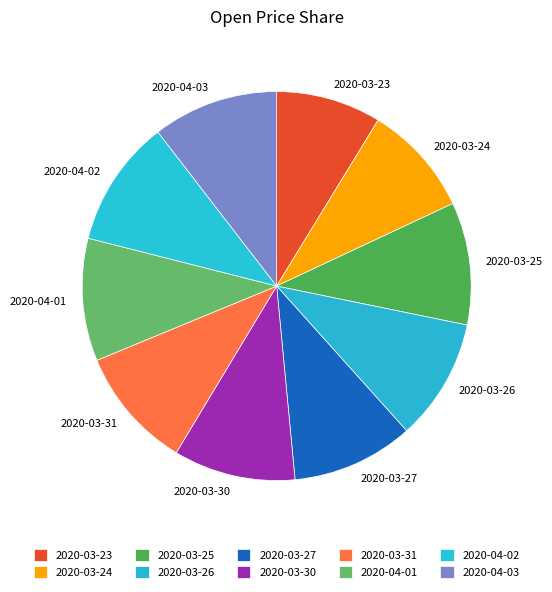

Which category has the smallest portion of the pie?

2020-03-23